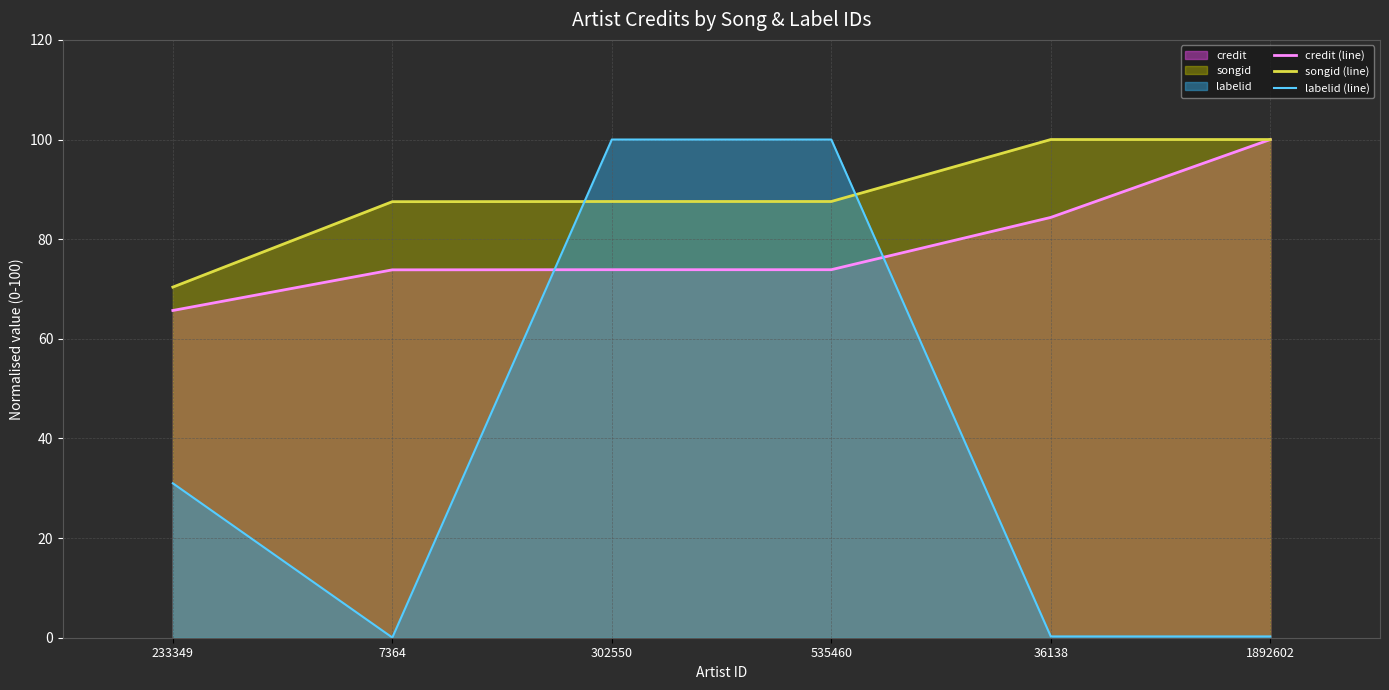

What is the label of the 3rd point from the left?

302550